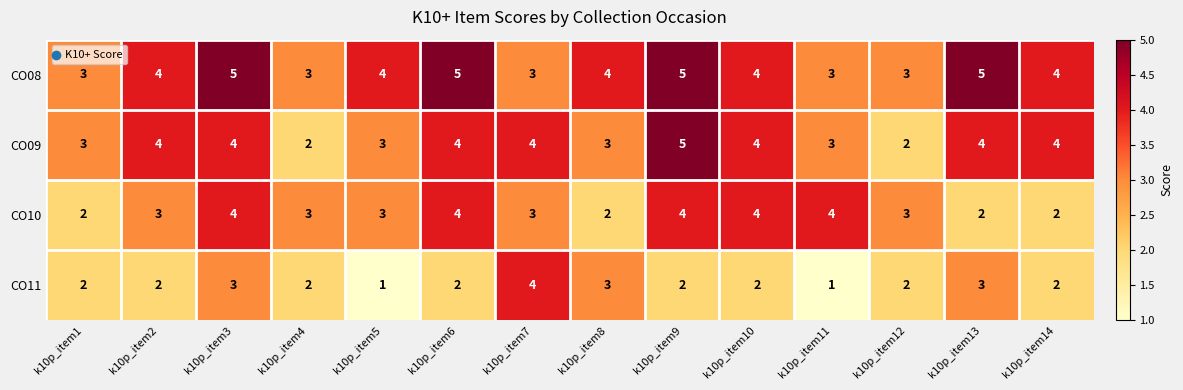

The CO10 series shows 2 at k10p_item2. True or false?

False